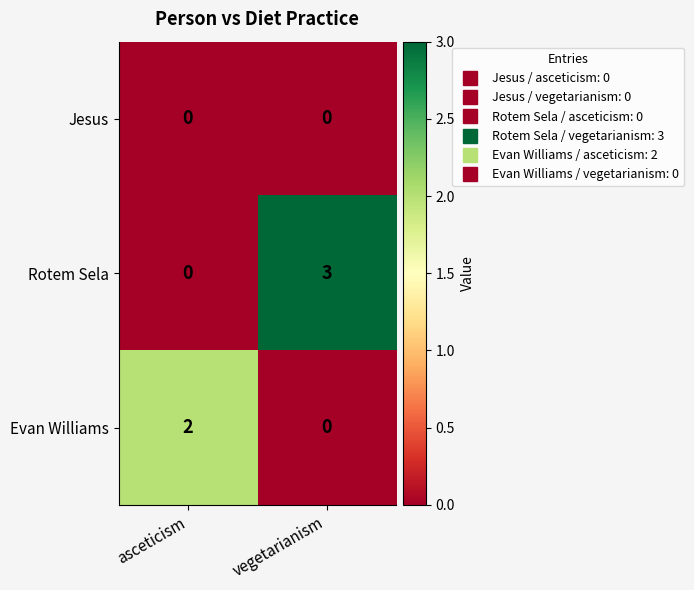

What is the maximum value shown in the chart?

3